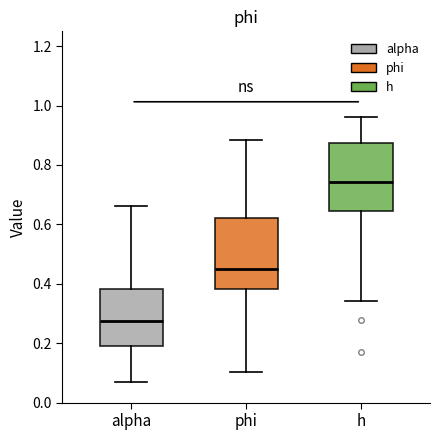

Which box's median line is the lowest?

alpha